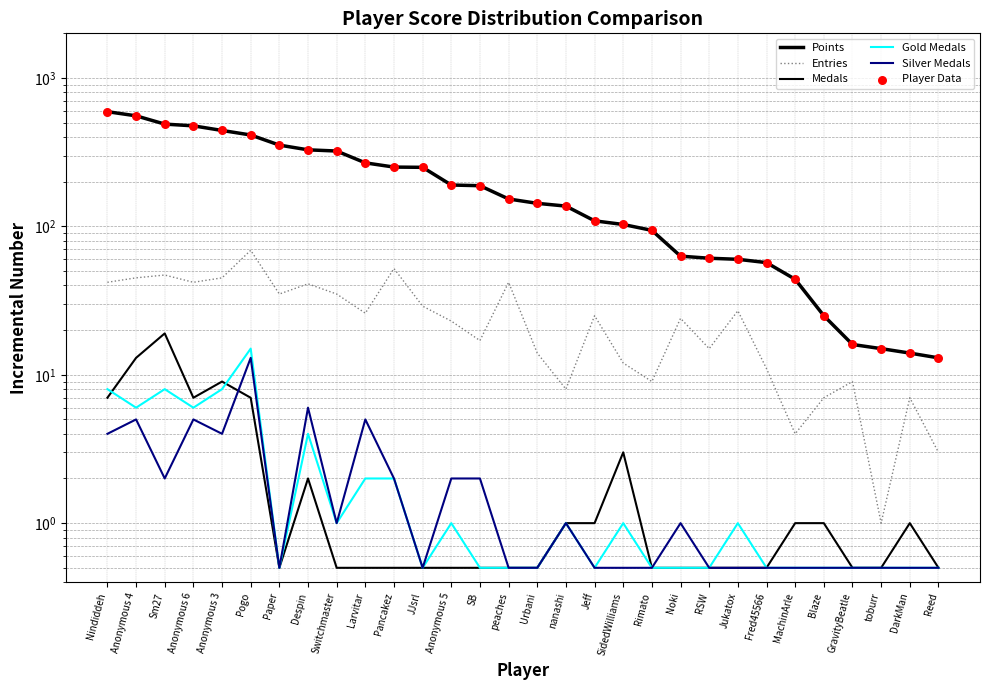

What are all the series names shown in the legend?

Points, Entries, Medals, Gold Medals, Silver Medals, Player Data